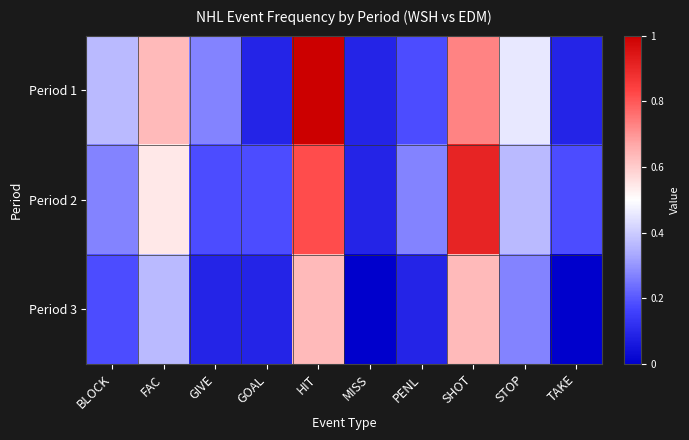

Rank the categories by Period 1 value from highest to lowest.

HIT, SHOT, FAC, STOP, BLOCK, GIVE, PENL, GOAL, MISS, TAKE